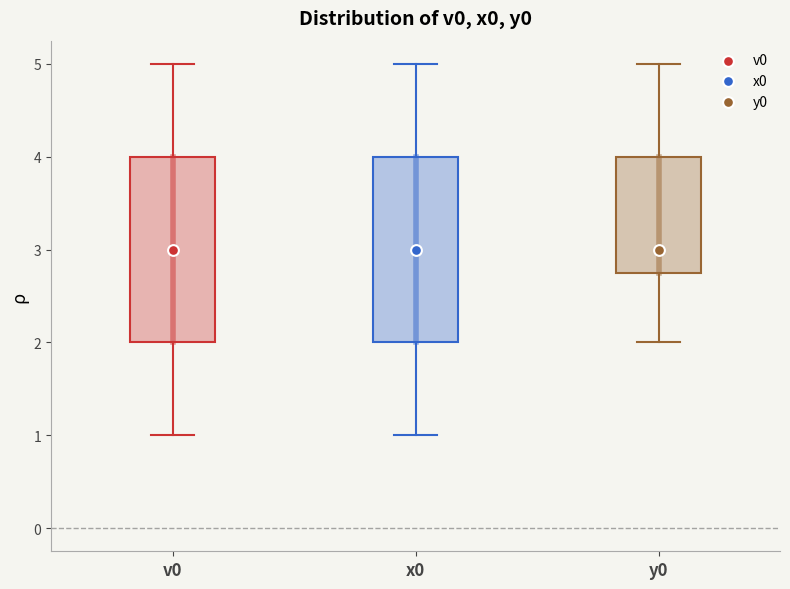

Reading left to right, read every box against the y-axis: the position of its median line, the range the box covers, and the ends of its whiskers. The values are not printed on the chart, so give them approximately, as read against the axis.

v0: median 3.0, box 2.0 to 4.0, whiskers 1.0 to 5.0
x0: median 3.0, box 2.0 to 4.0, whiskers 1.0 to 5.0
y0: median 3.0, box 2.8 to 4.0, whiskers 2.0 to 5.0